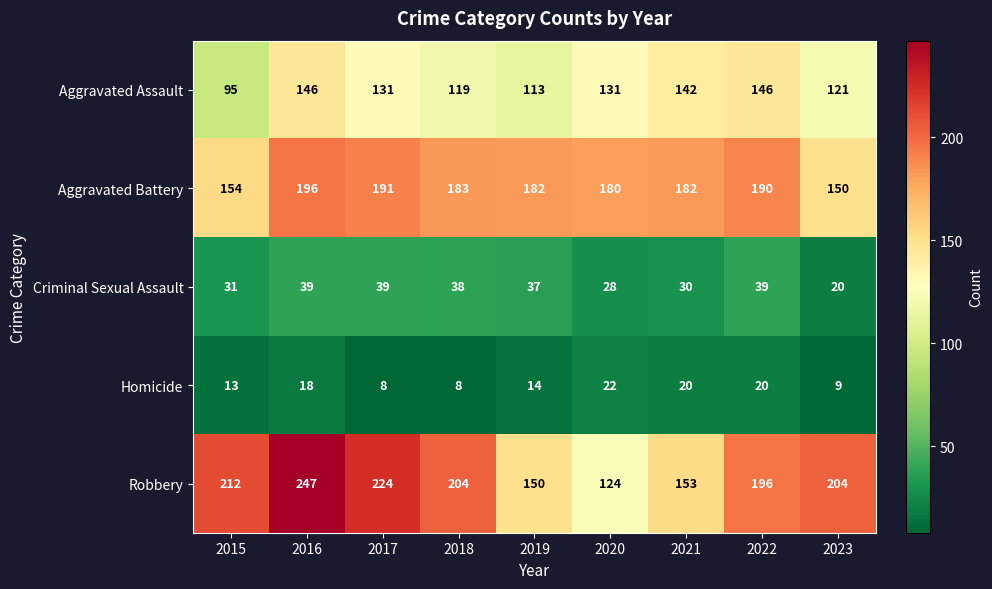

Rank the series by their maximum value, from lowest to highest.

Homicide, Criminal Sexual Assault, Aggravated Assault, Aggravated Battery, Robbery